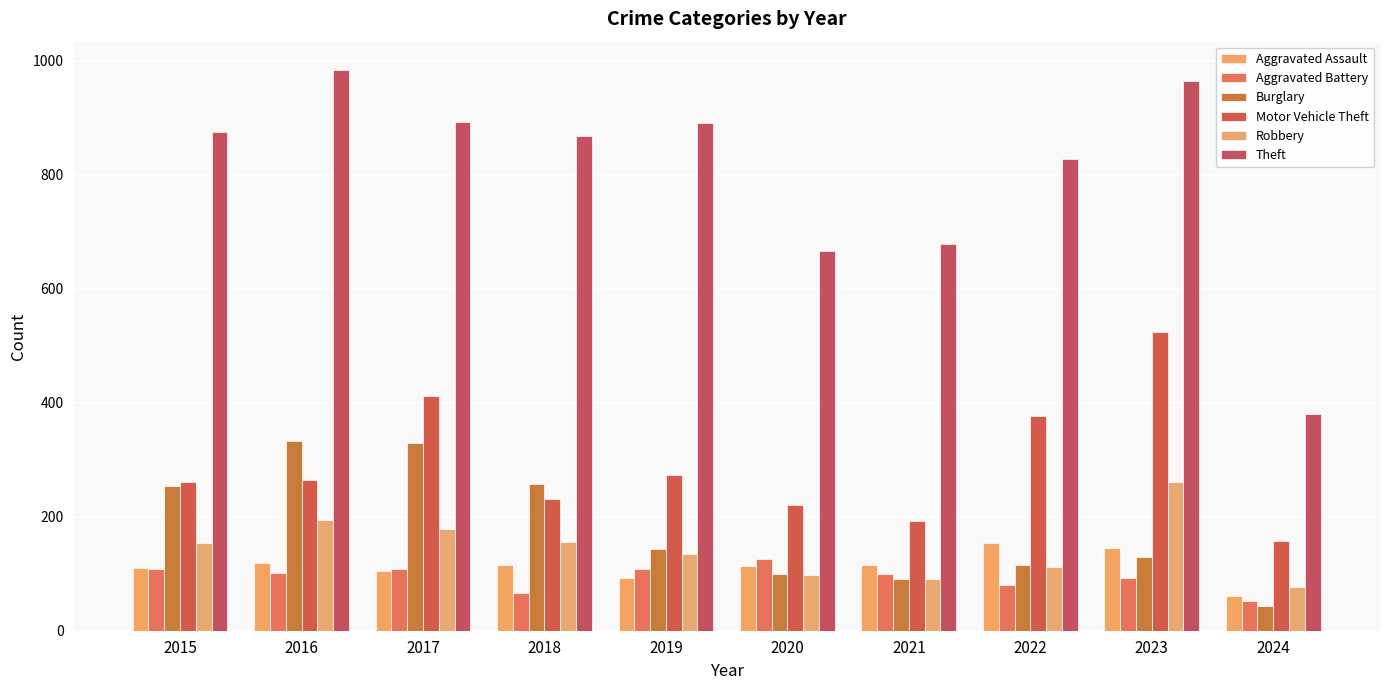

What value does the Motor Vehicle Theft series have at 2017, to the nearest 5?

410